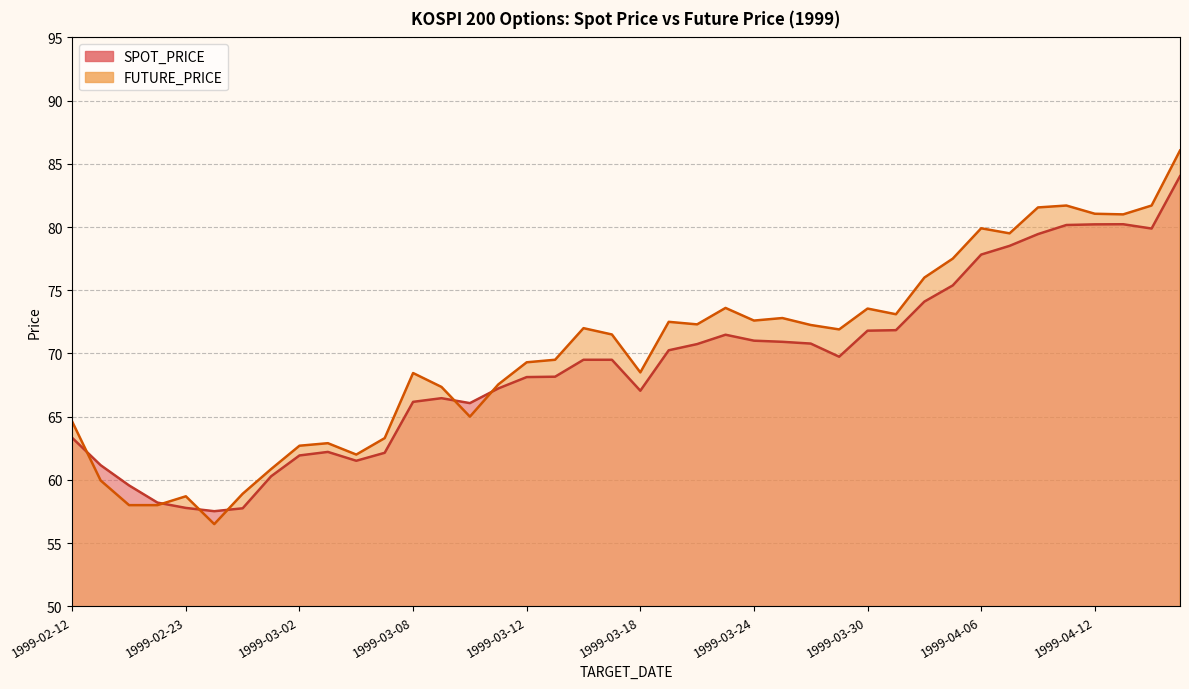

What is the value of the FUTURE_PRICE point at the 17th from the left?

69.3